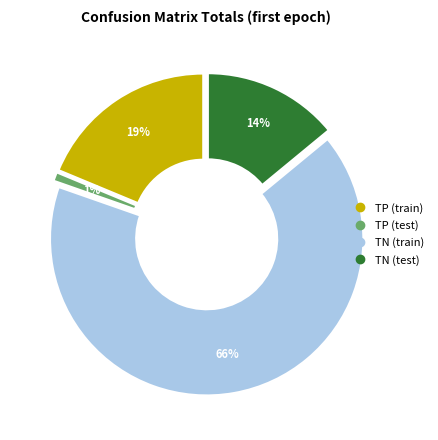

To the nearest percent, what is the average slice percentage?

25%